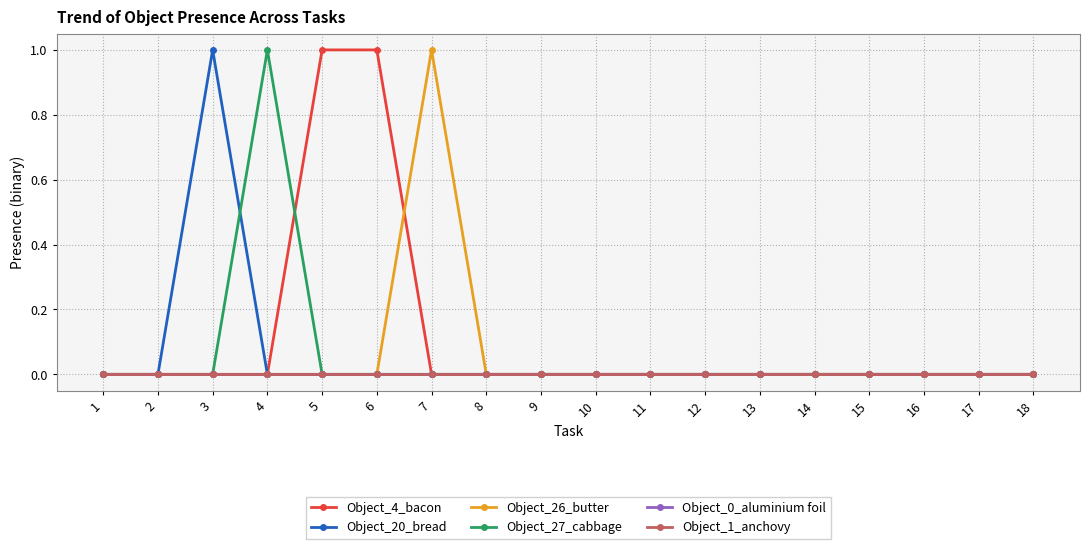

True or false: Object_1_anchovy and Object_20_bread intersect in this chart.

False